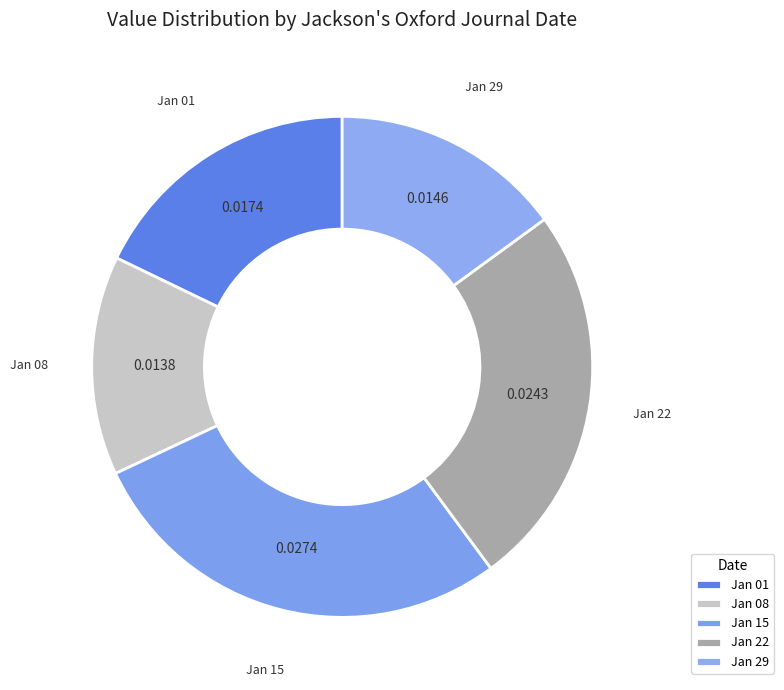

Combined, do Jan 08 and Jan 22 account for over 50%?

No